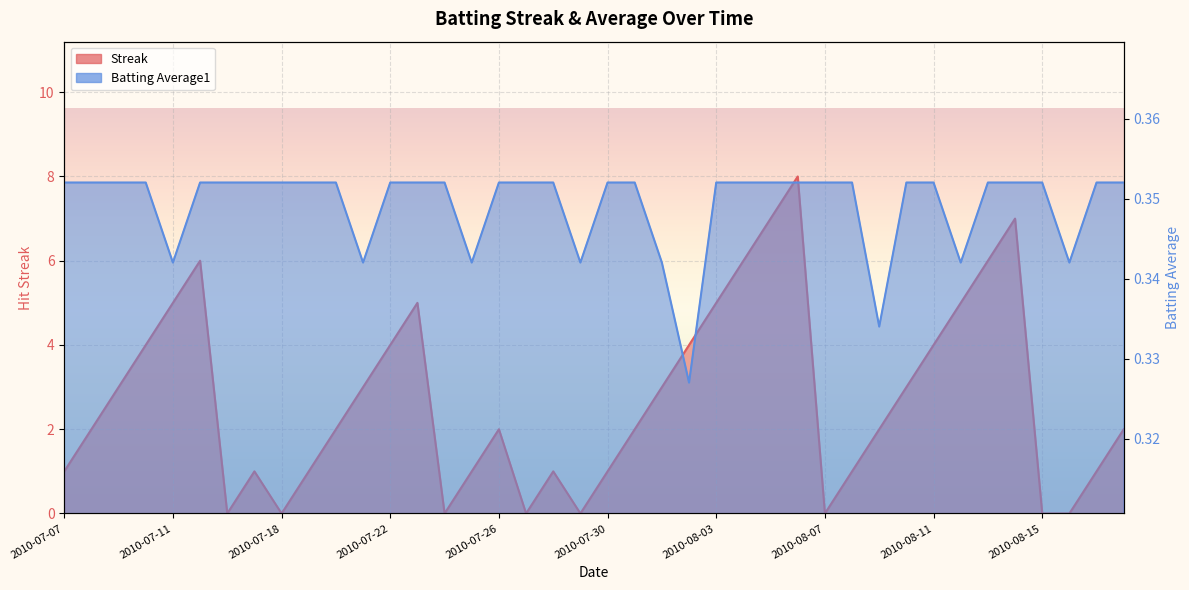

What is the sum of the Streak values at 2010-08-11 and 2010-08-03?

9.0